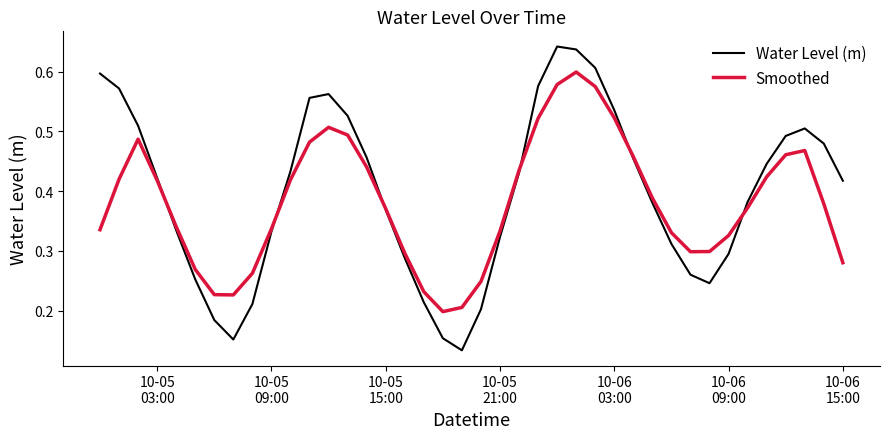

Which series has the widest spread of values?

Water Level (m)